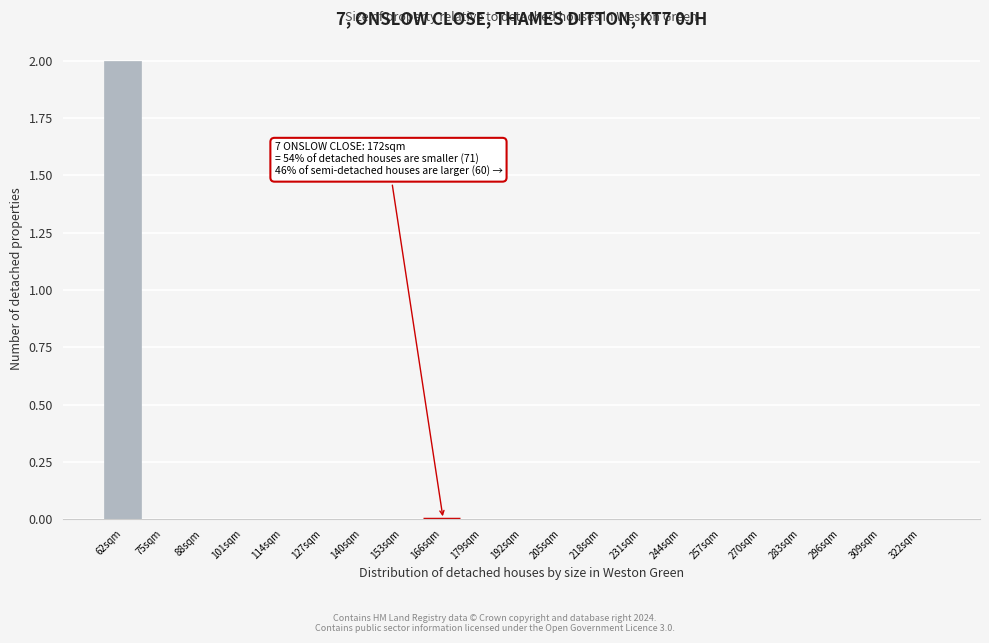

Reading left to right, what are all the values shown in this chart?

62sqm=2	75sqm=0	88sqm=0	101sqm=0	114sqm=0	127sqm=0	140sqm=0	153sqm=0	166sqm=0	179sqm=0	192sqm=0	205sqm=0	218sqm=0	231sqm=0	244sqm=0	257sqm=0	270sqm=0	283sqm=0	296sqm=0	309sqm=0	322sqm=0